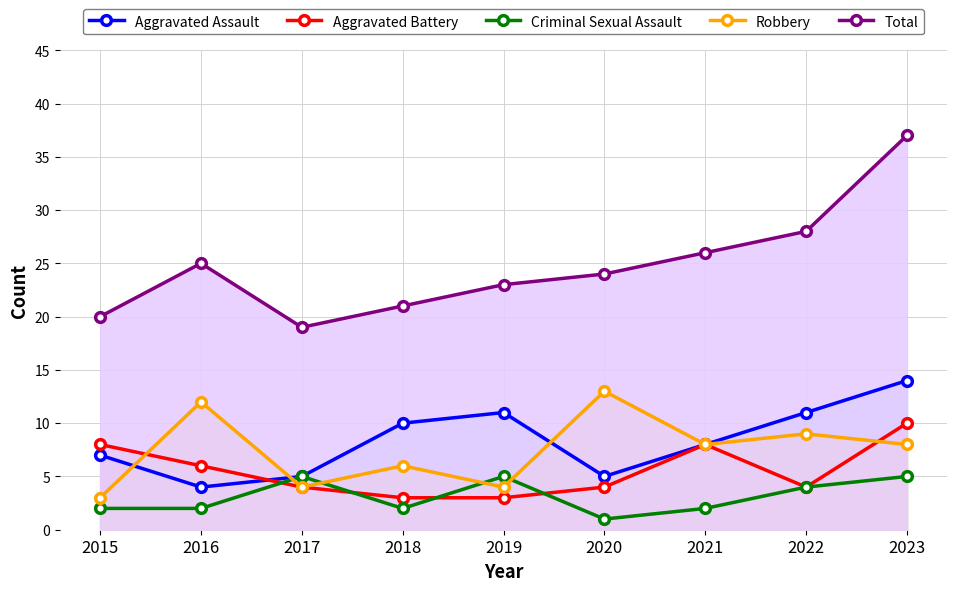

Reading left to right, extract all data points from this chart.

Aggravated Assault: 2015=7	2016=4	2017=5	2018=10	2019=11	2020=5	2021=8	2022=11	2023=14
Aggravated Battery: 2015=8	2016=6	2017=4	2018=3	2019=3	2020=4	2021=8	2022=4	2023=10
Criminal Sexual Assault: 2015=2	2016=2	2017=5	2018=2	2019=5	2020=1	2021=2	2022=4	2023=5
Robbery: 2015=3	2016=12	2017=4	2018=6	2019=4	2020=13	2021=8	2022=9	2023=8
Total: 2015=20	2016=25	2017=19	2018=21	2019=23	2020=24	2021=26	2022=28	2023=37